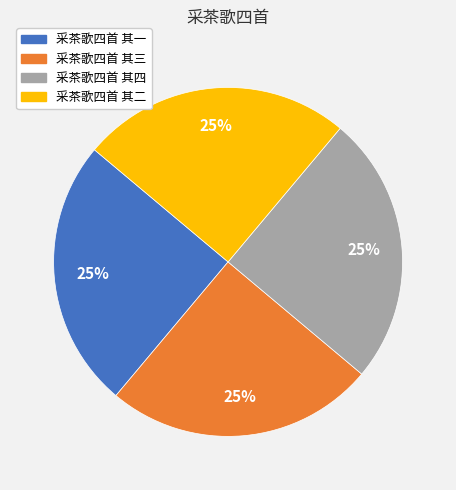

True or false: 采茶歌四首 其一 accounts for 32% of the total.

False